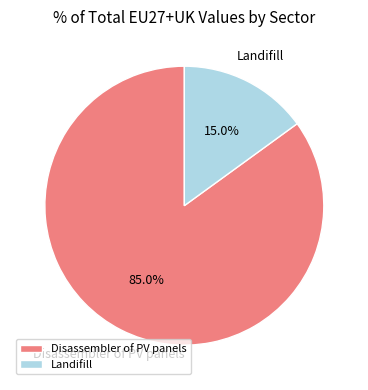

To the nearest percent, what portion does Landifill represent?

15%